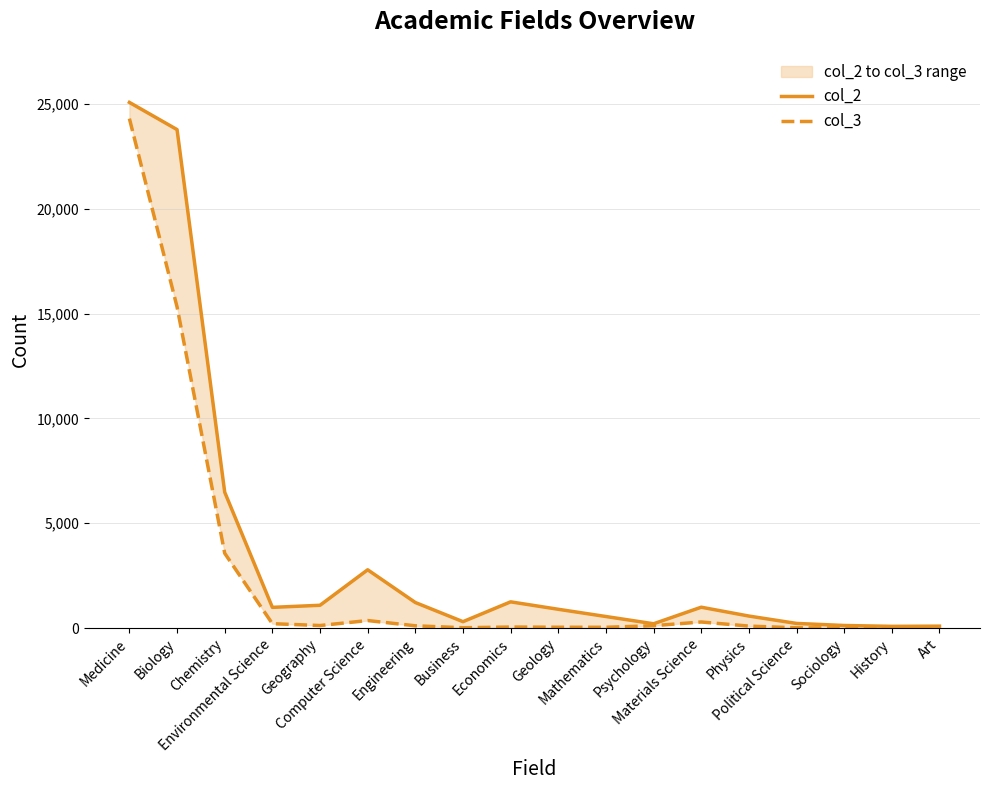

What is the maximum value shown in the chart?

25075